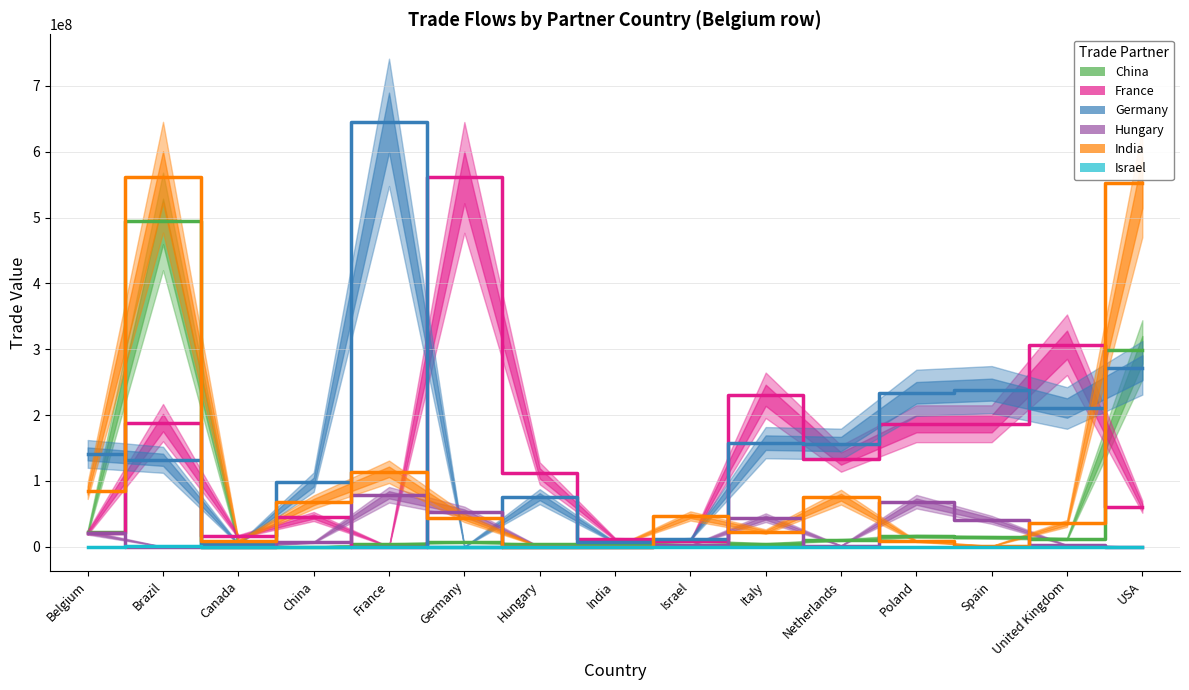

The value of Hungary at USA is 0. True or false?

True